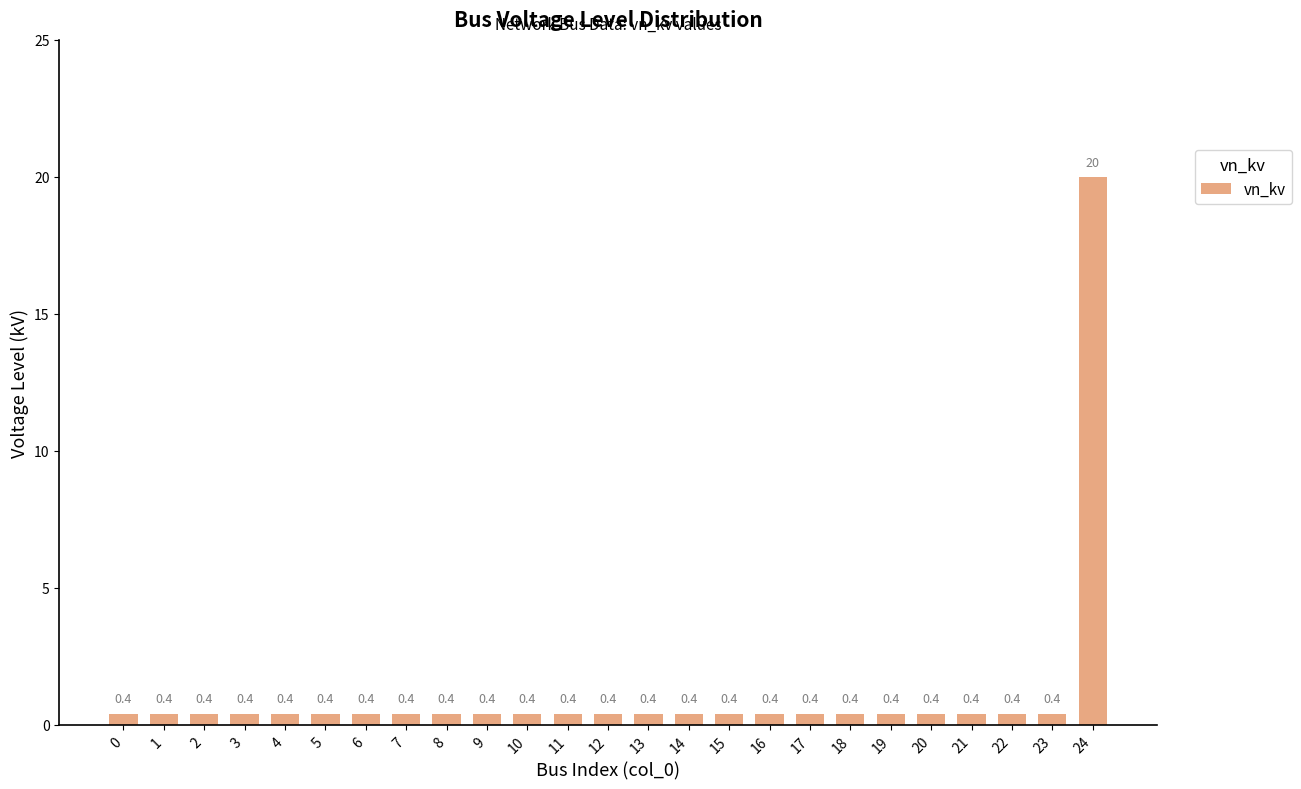

True or false: the data shows 0.4 at 18.

True